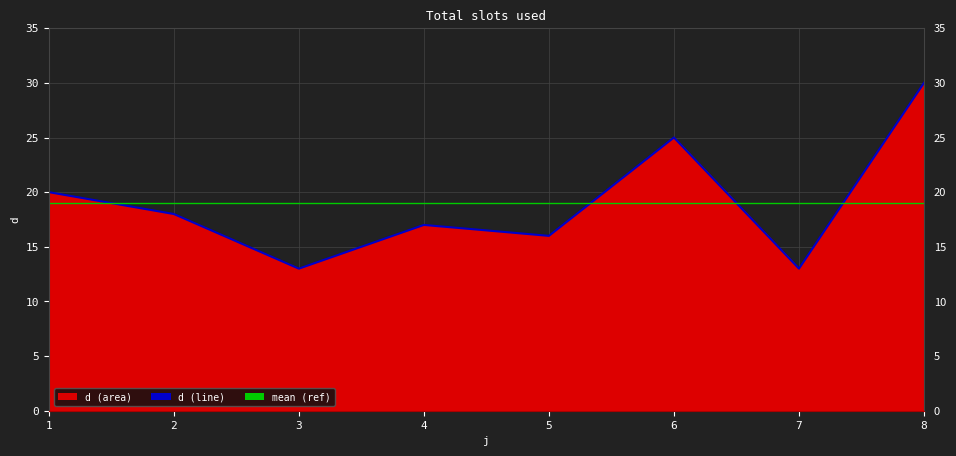

Is it true that the value at 5 is 16?

True